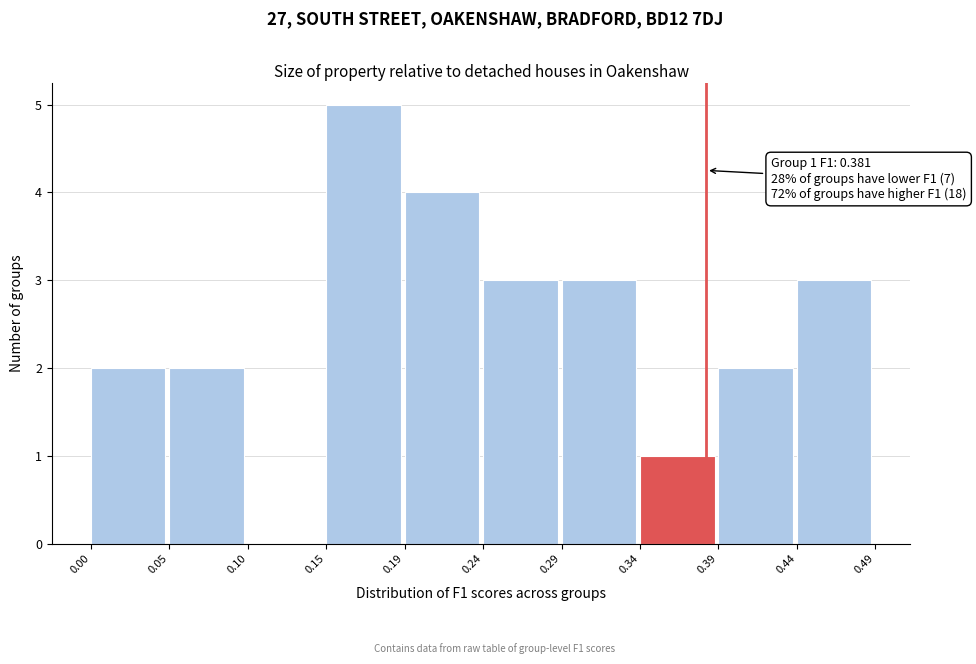

Over which range of the x-axis is the bar tallest?

0.15 to 0.19